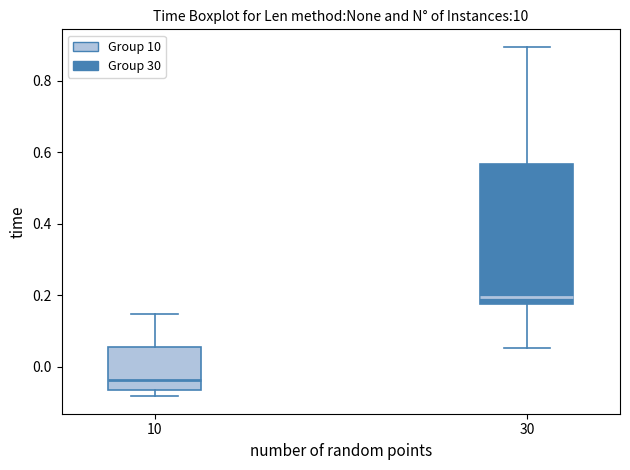

Reading left to right, transcribe this box plot: for each box, give where its median line is, the range the box spans, and where its two whiskers end, as read against the y-axis. The values are not printed on the chart, so give them approximately, as read against the axis.

10: median -0.04, box -0.06 to 0.06, whiskers -0.08 to 0.14
30: median 0.20, box 0.18 to 0.56, whiskers 0.06 to 0.90